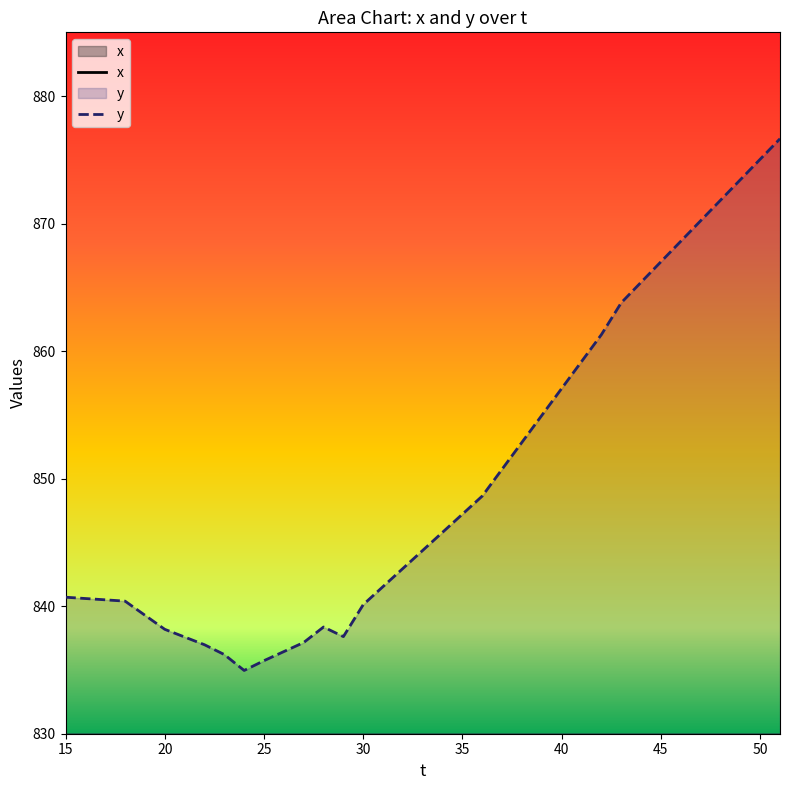

How many values in the x series are below 653?

18